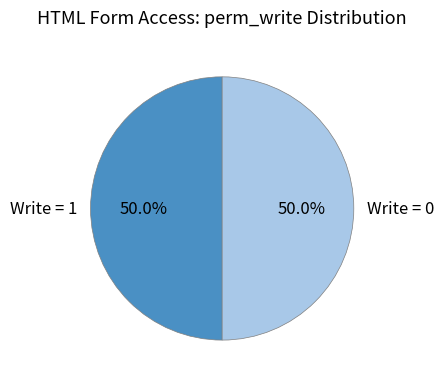

Approximately how many times larger is the value at Write = 0 compared to Write = 1?

1.0